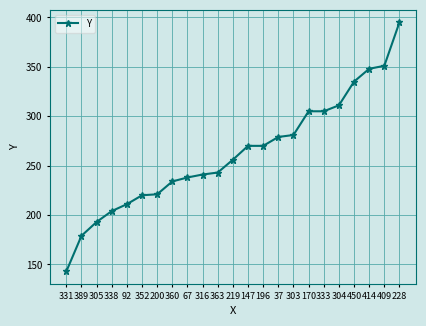

True or false: the data shows 143 at 331.

True